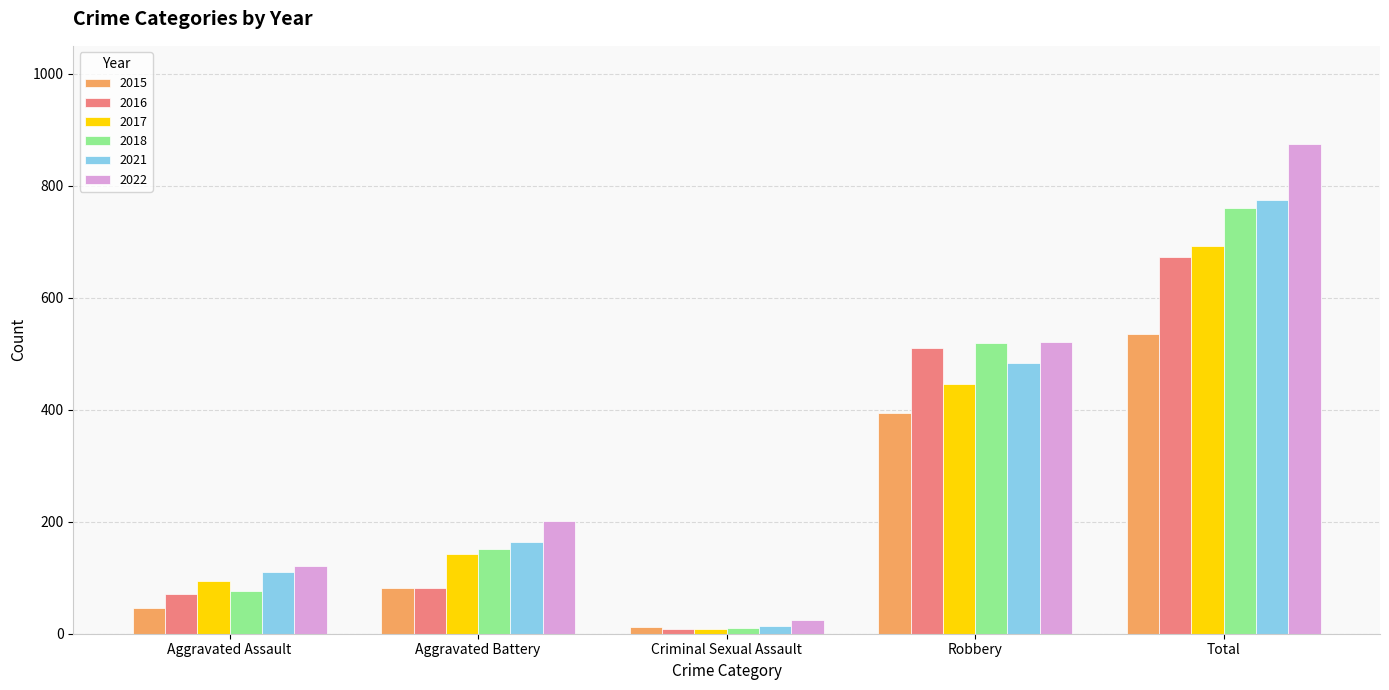

The 2018 series shows 761 at Total. True or false?

True